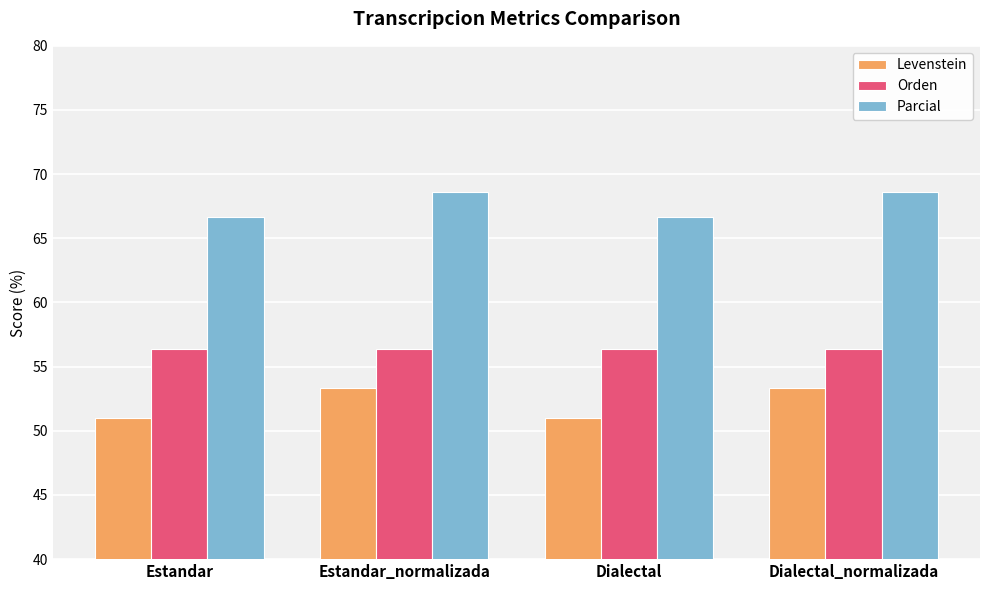

How many groups of bars are there?

4